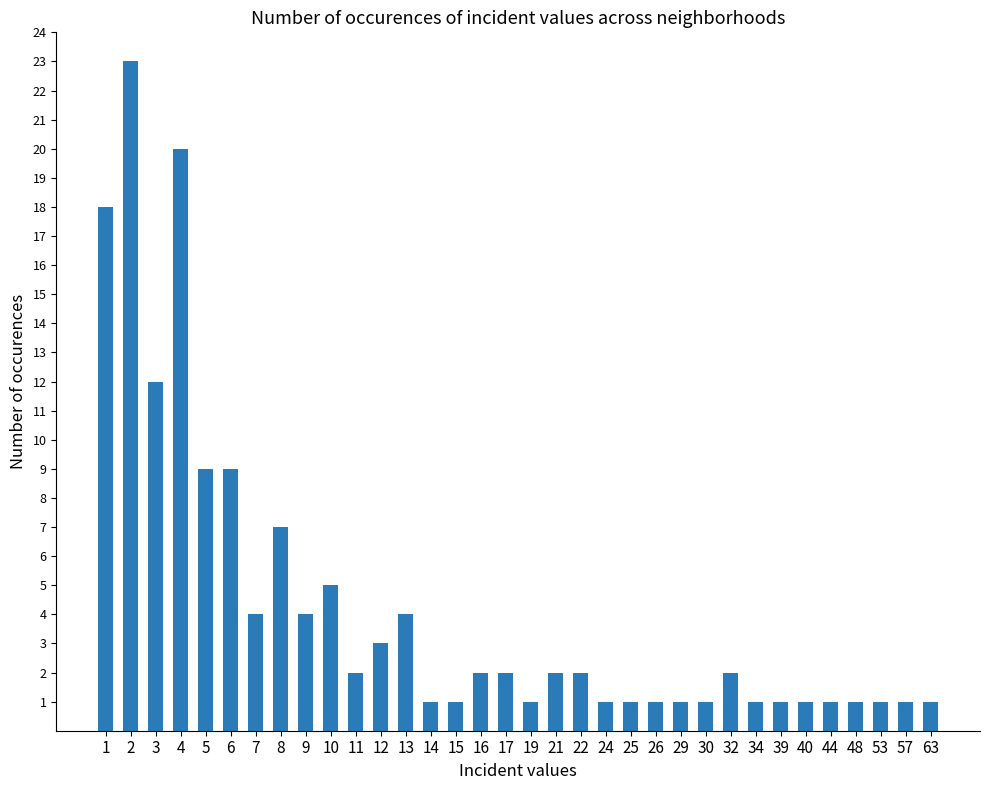

Count the number of data series in this chart.

1